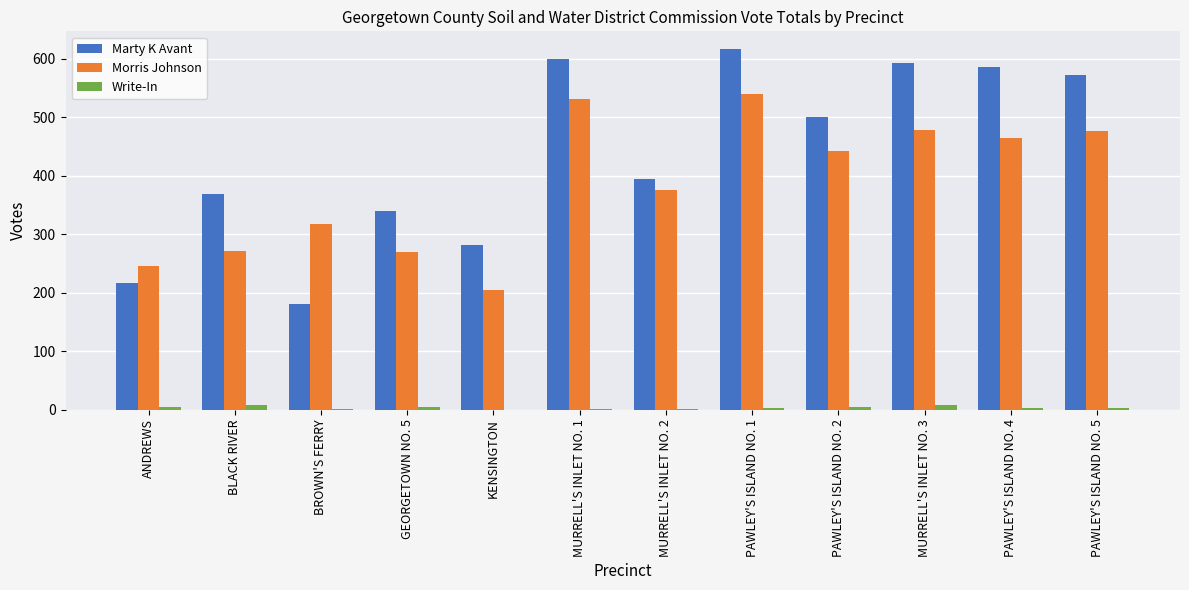

What is the sum of all Morris Johnson values?

4614